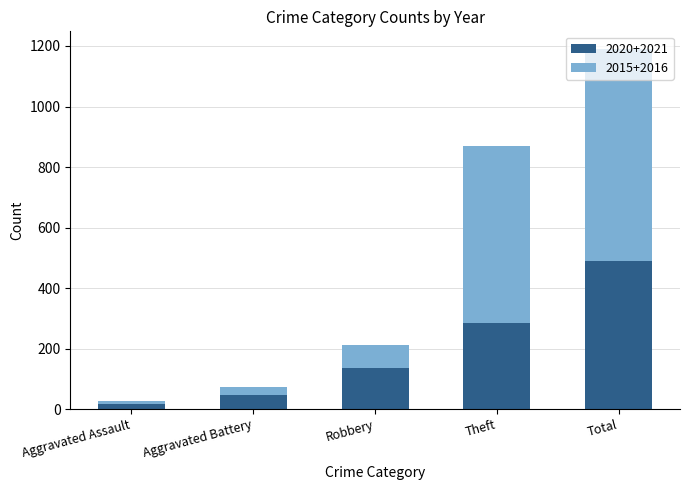

At which category is the sum across all series the highest?

Total